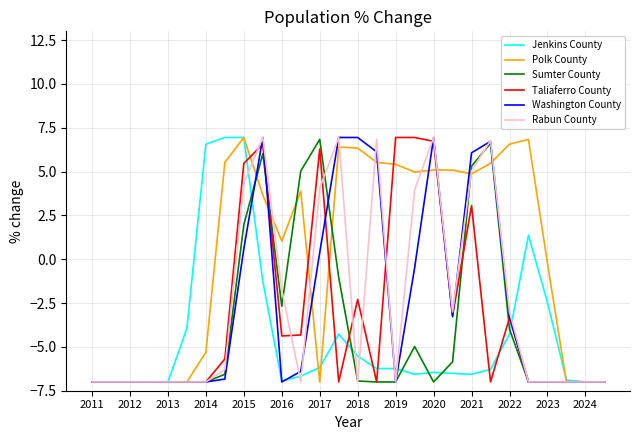

Which series has the largest total across all categories?

Polk County